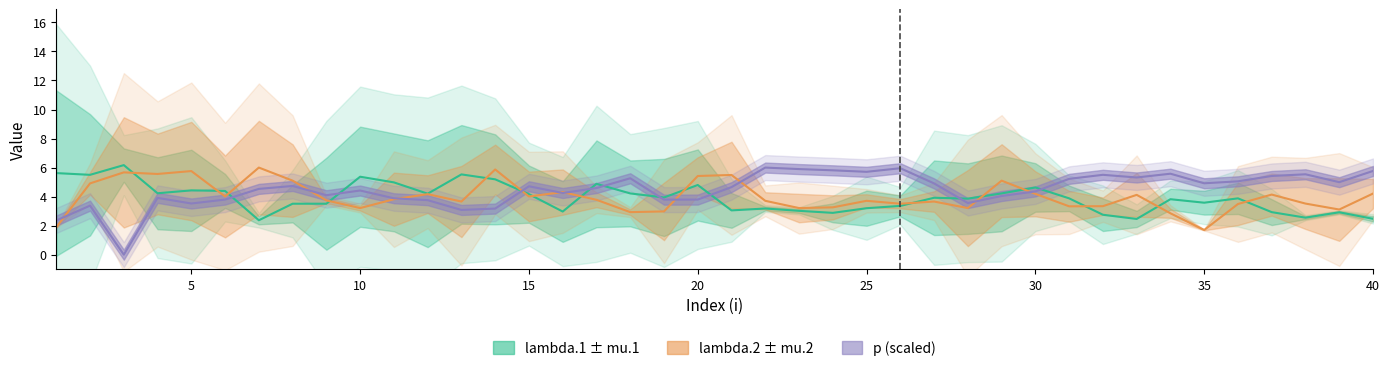

Is it true that p equals 0.9 at 0?

False